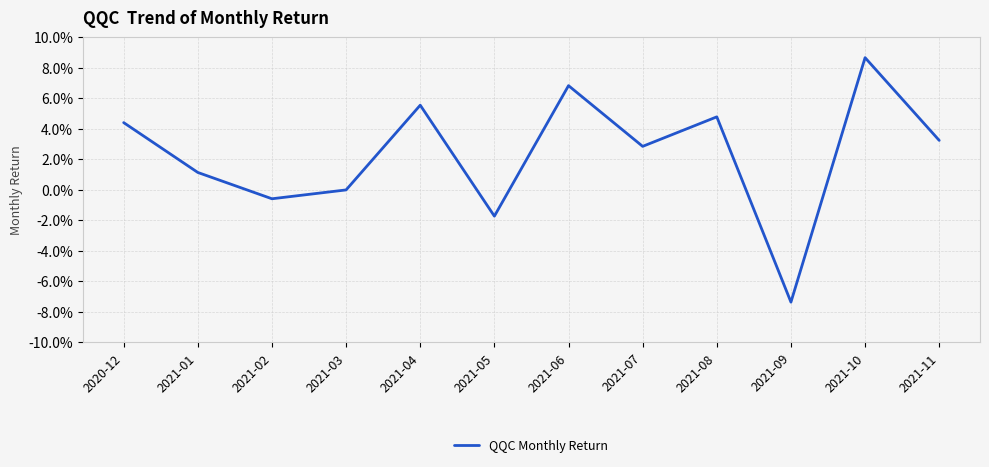

Does the chart display data point markers on the line(s)?

No